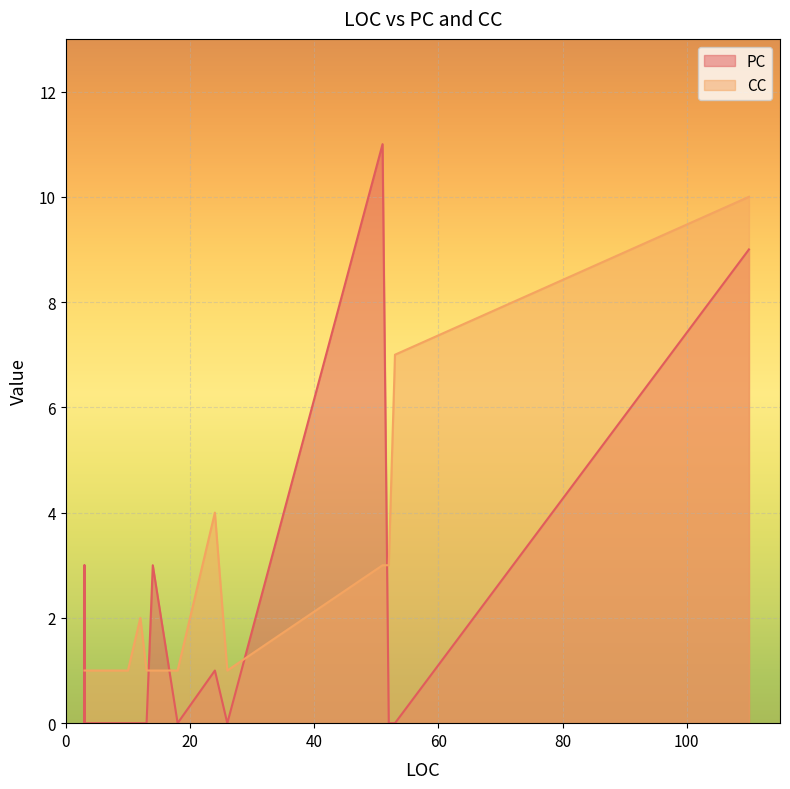

True or false: PC and CC intersect in this chart.

True